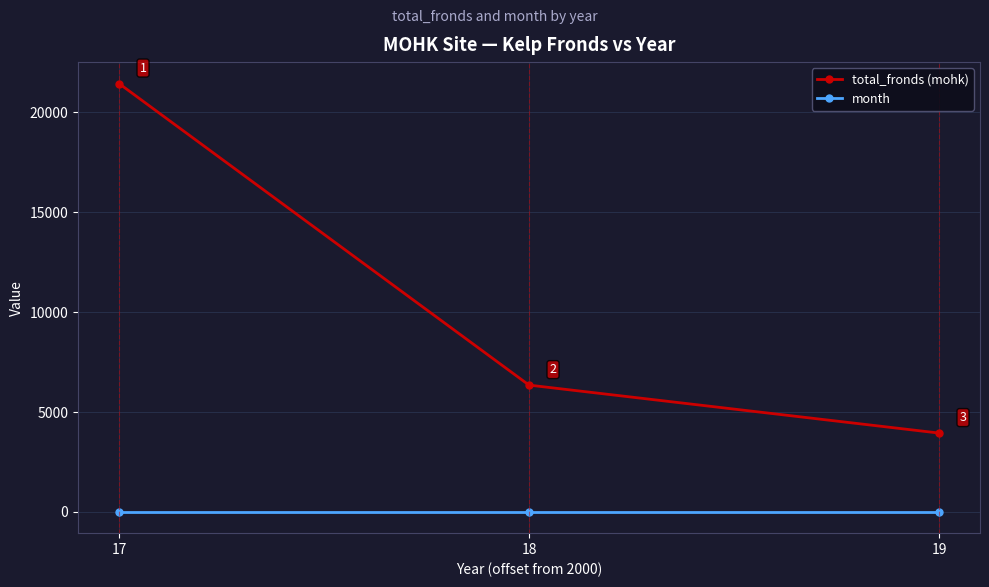

How many categories are shown in the chart?

3